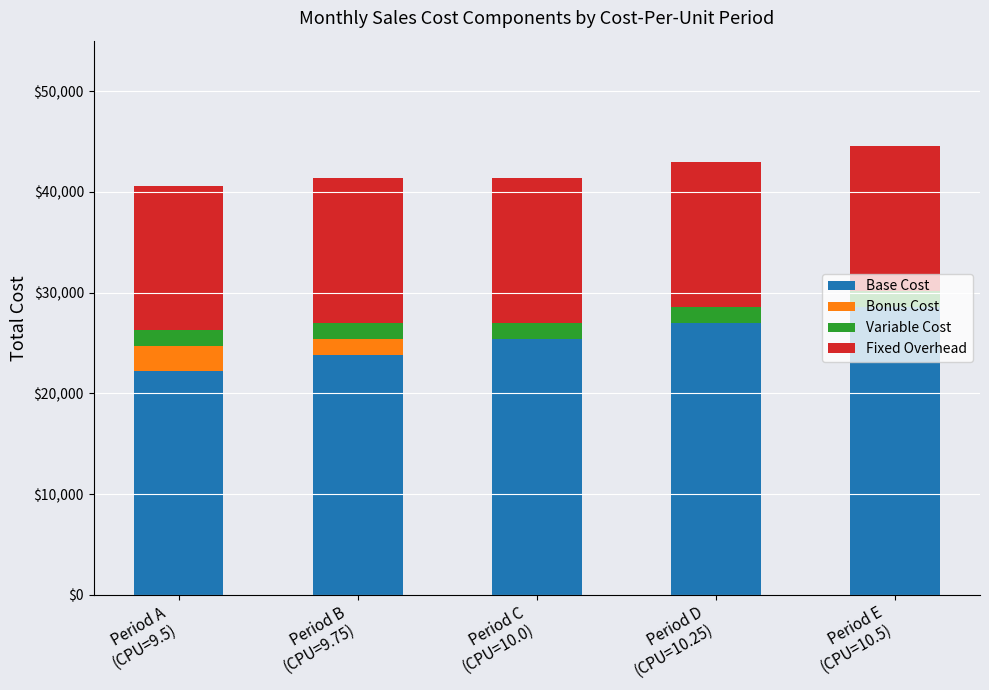

What is the highest value of the Base Cost series?

28550